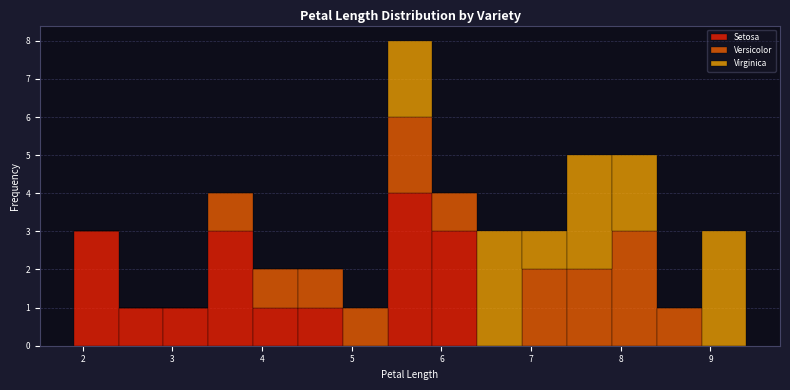

Which range on the x-axis has the tallest stacked bar (by total height)?

5.4 to 5.9